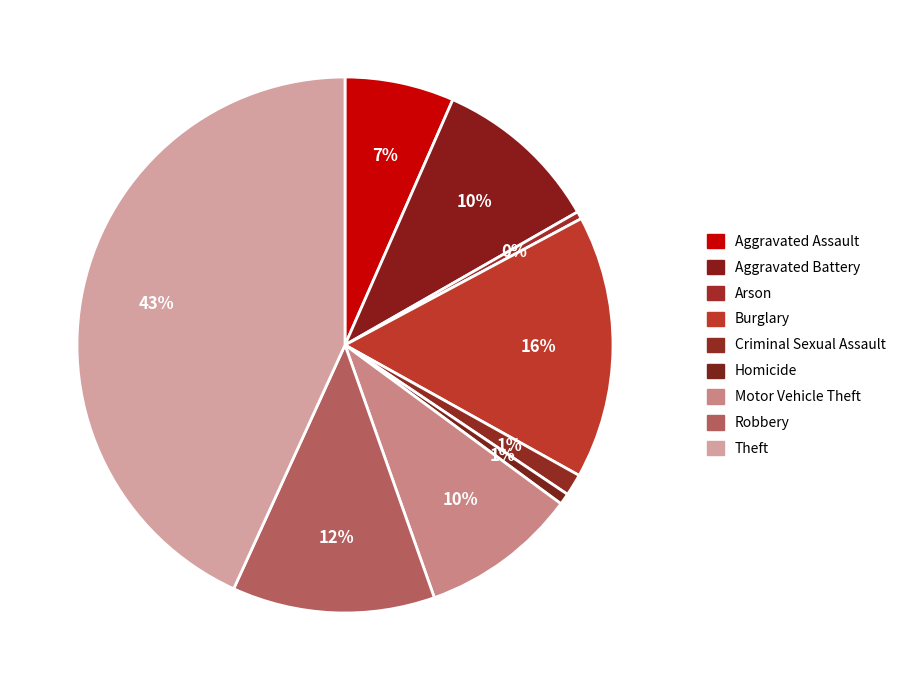

The Criminal Sexual Assault slice represents 1% of the pie. True or false?

True